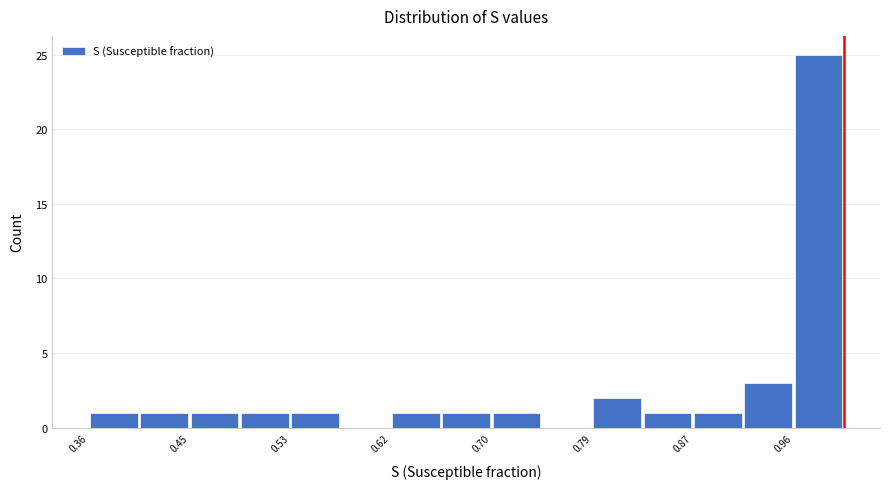

Reading left to right, list every bar in this chart as the range it spans on the x-axis followed by its height. Neither the bar edges nor the heights are printed on the chart, so give them approximately, as read against the axes.

0.36 to 0.41: 1
0.41 to 0.45: 1
0.45 to 0.49: 1
0.49 to 0.53: 1
0.53 to 0.58: 1
0.58 to 0.62: 0
0.62 to 0.66: 1
0.66 to 0.70: 1
0.70 to 0.75: 1
0.75 to 0.79: 0
0.79 to 0.83: 2
0.83 to 0.87: 1
0.87 to 0.91: 1
0.91 to 0.96: 3
0.96 to 1.00: 25